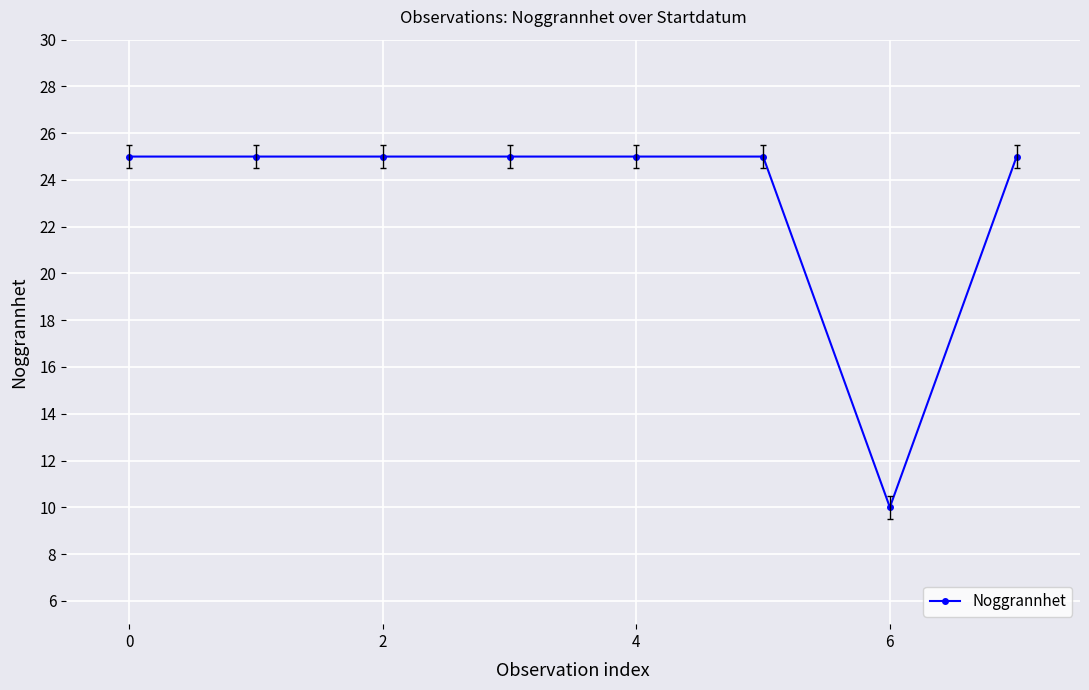

Reading left to right, transcribe all the data shown in this chart.

25	25	25	25	25	25	10	25